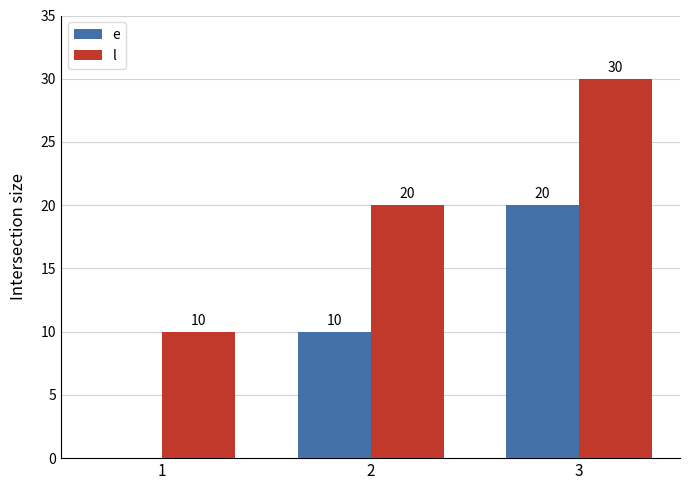

Reading left to right, what are all the values shown in this chart?

e: 1=0	2=10	3=20
l: 1=10	2=20	3=30